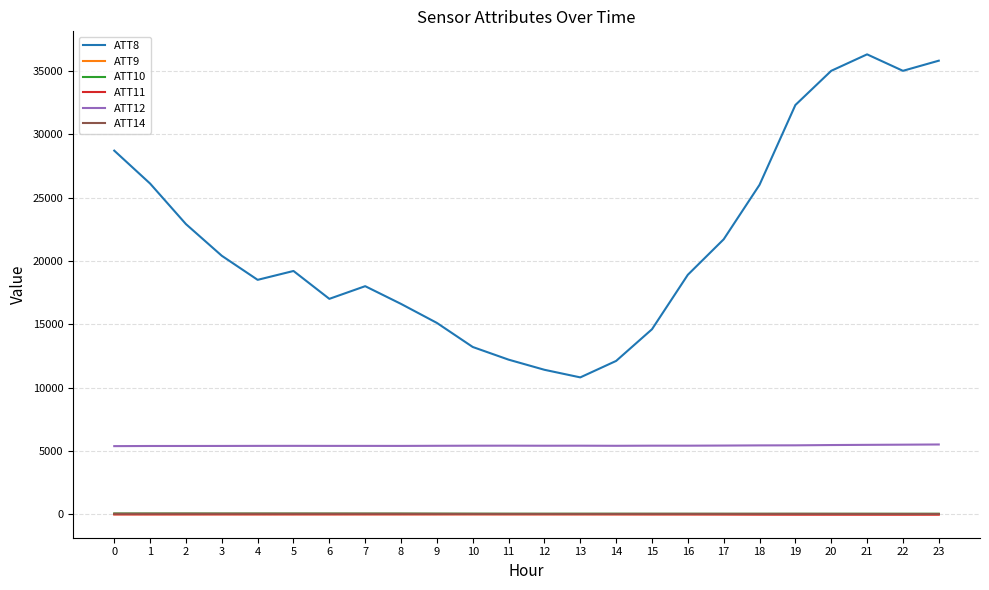

Where does the ATT12 series first go above 5407?

10